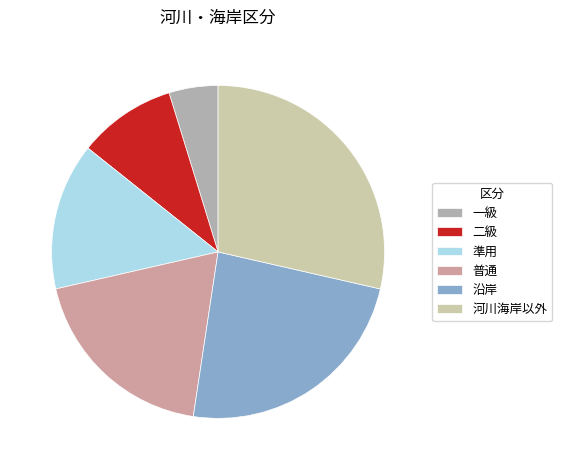

What is the ratio of the value at 普通 to the value at 二級?

2.0